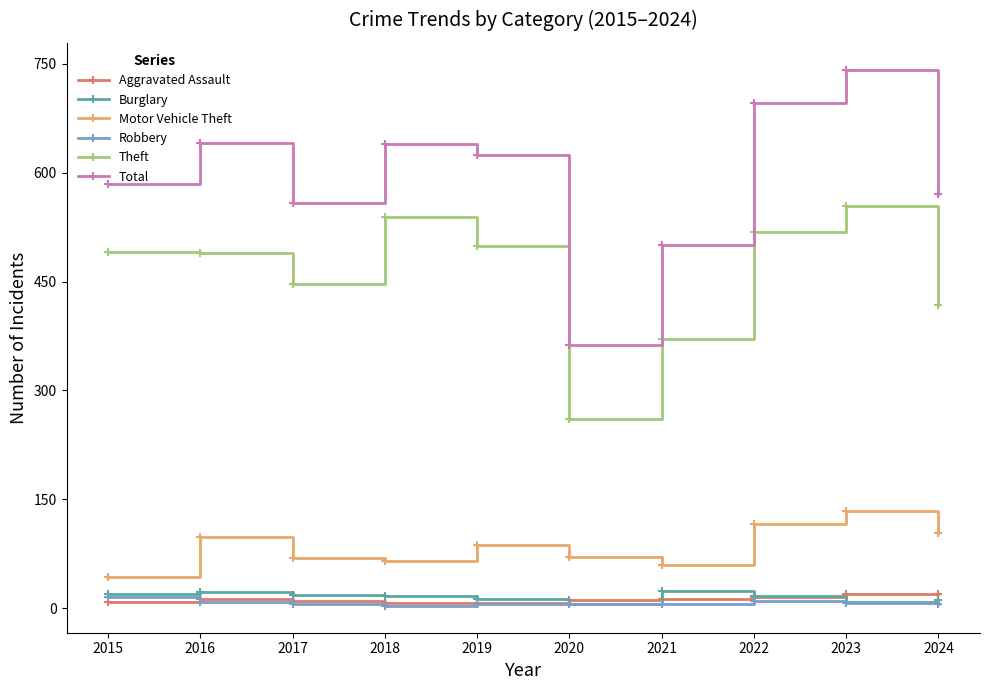

What is the value of the Total point at the 3rd from the left?

558